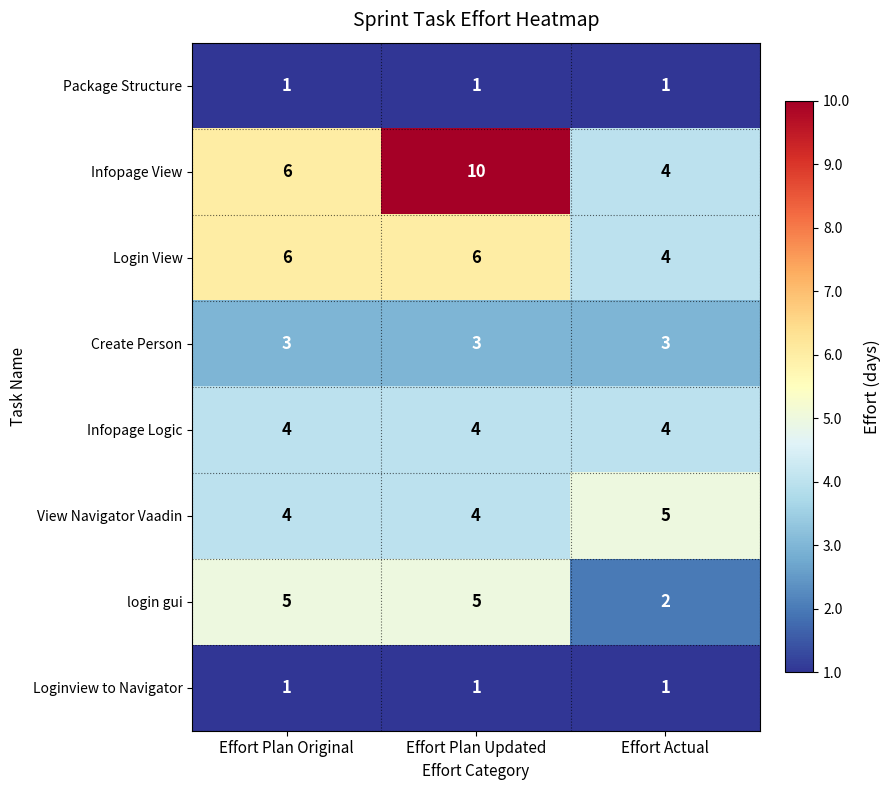

Which series has the widest spread of values?

Infopage View